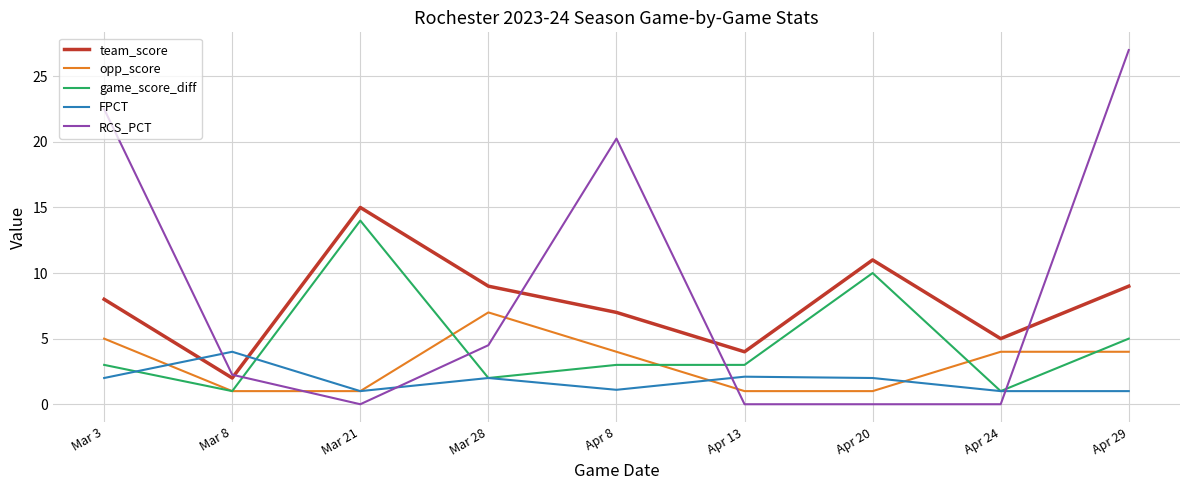

Where is the first local minimum for game_score_diff?

Mar 8